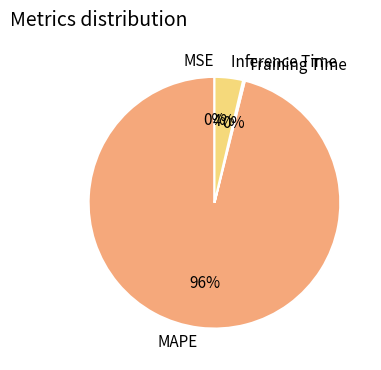

Is it true that Inference Time is 4% of the pie?

True